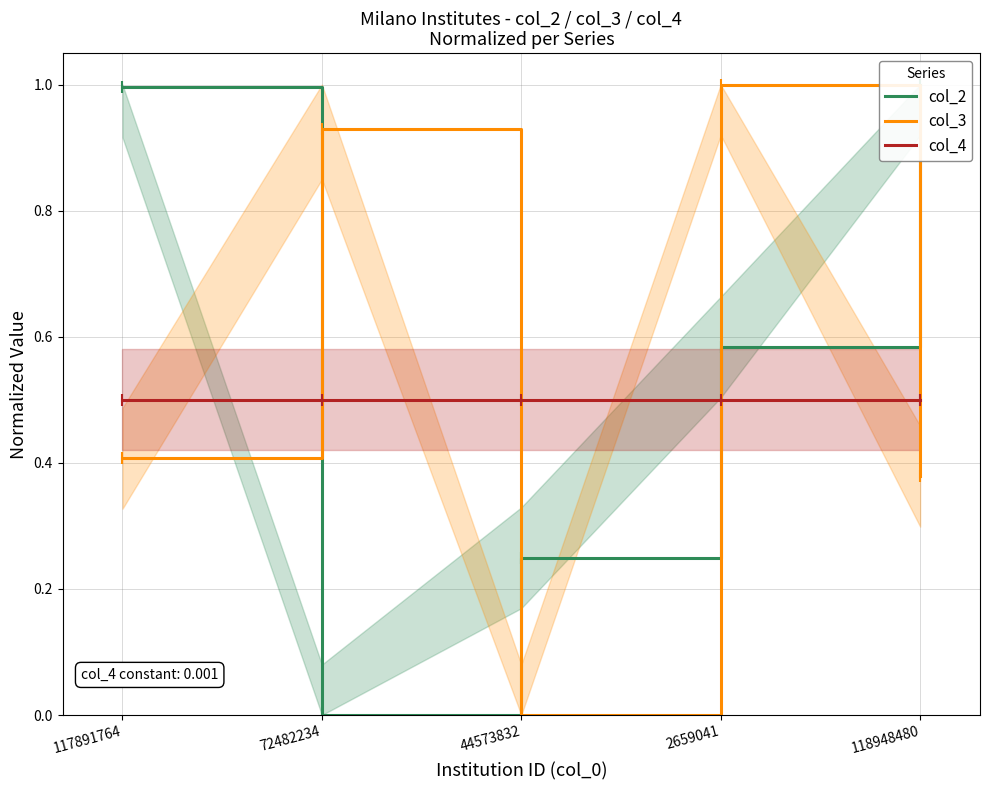

Does the chart display data point markers on the line(s)?

Yes